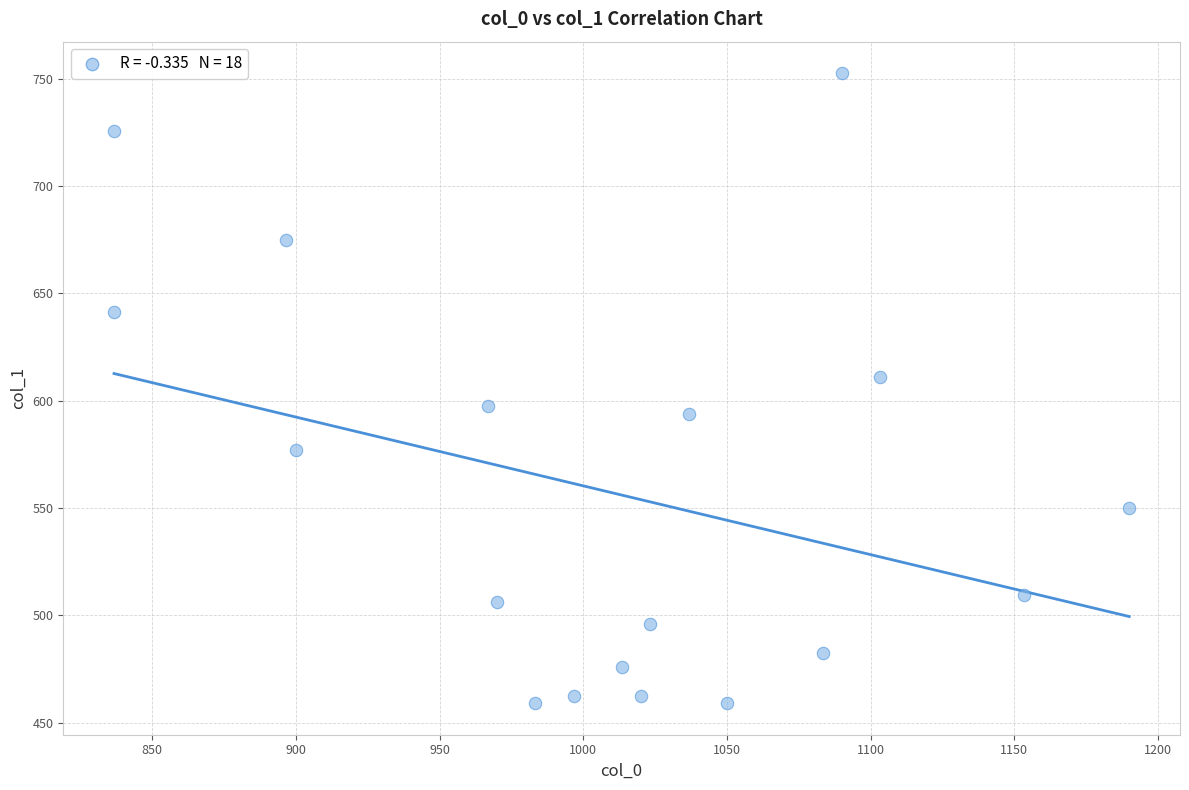

What is the range of X values (max minus min)?

353.3